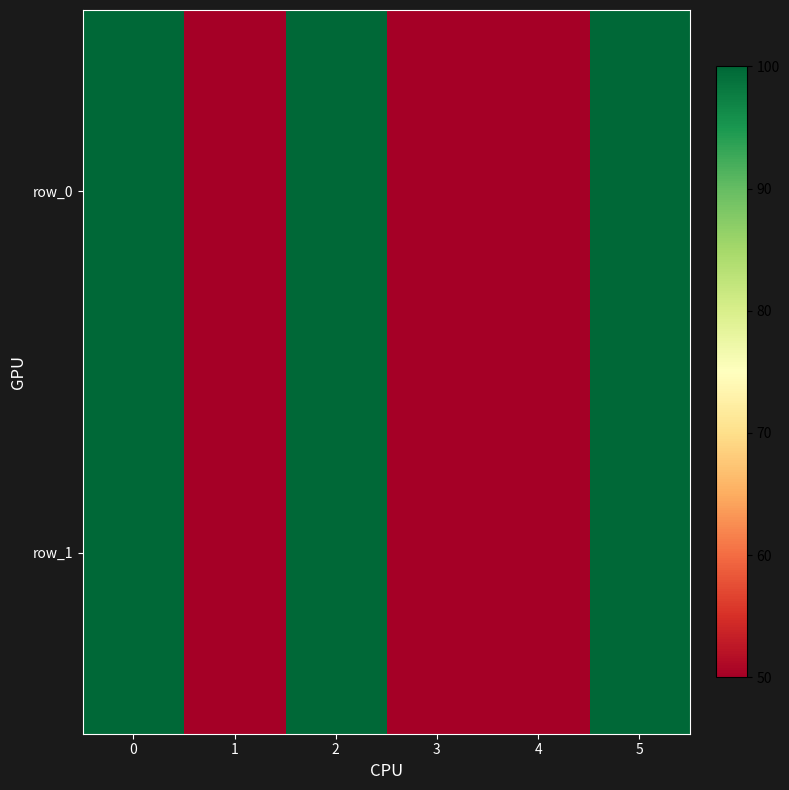

Which series has the largest total across all categories?

row_0